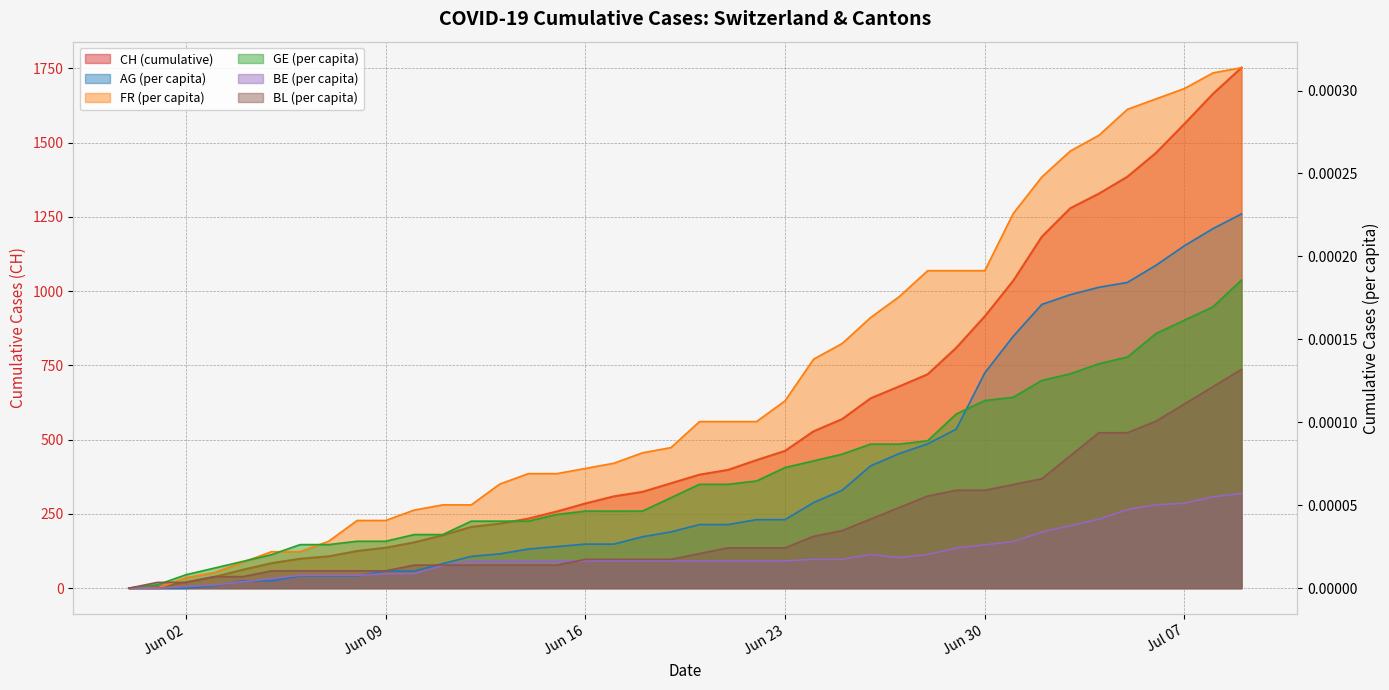

How many data points in AG_pc are above 0?

37